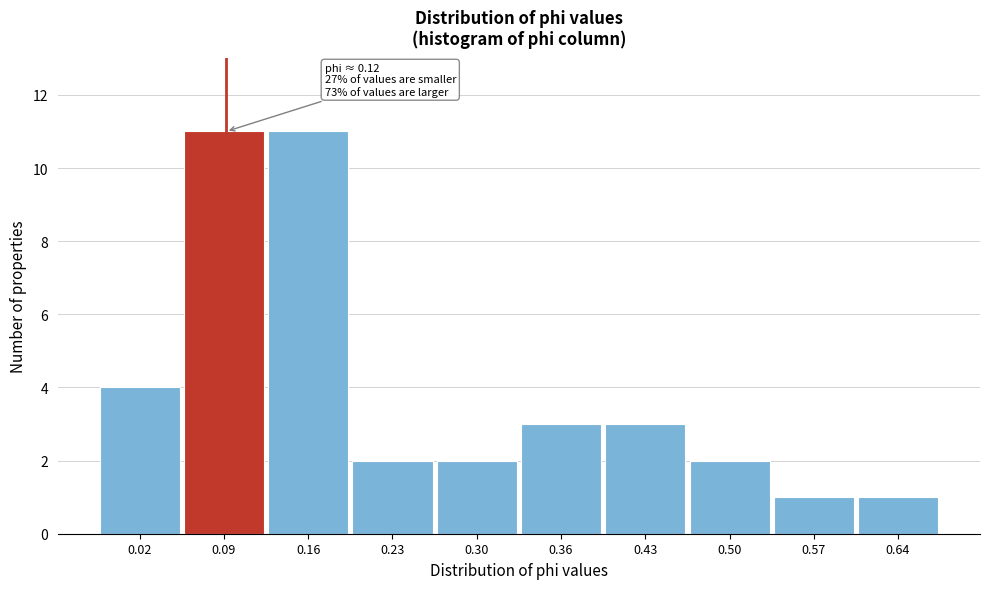

Reading left to right, what are all the values shown in this chart?

4	11	11	2	2	3	3	2	1	1